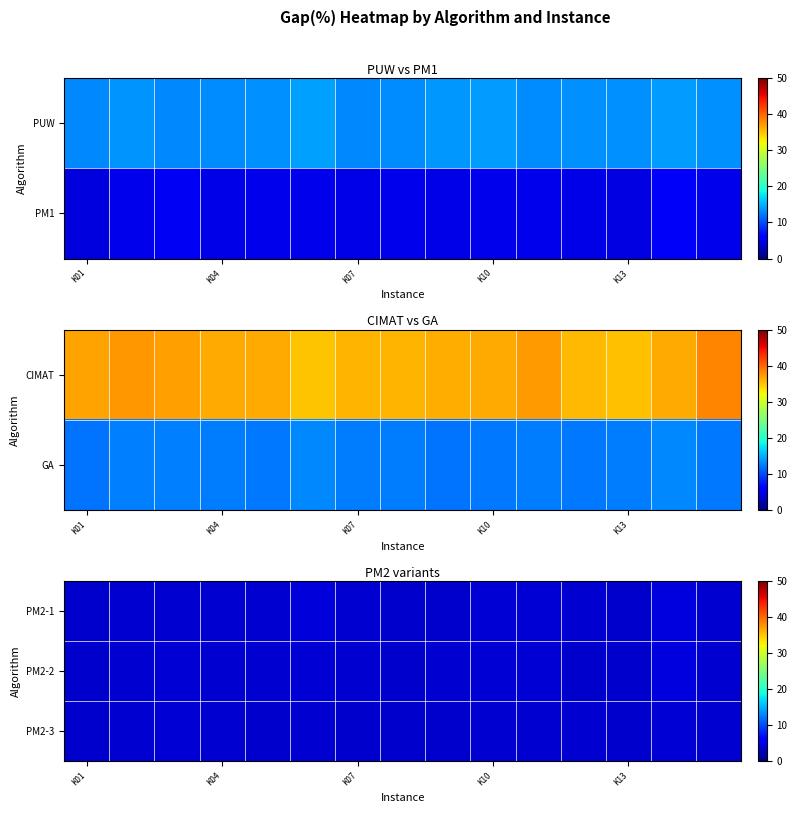

At which category does the chart reach its minimum across all series?

K01